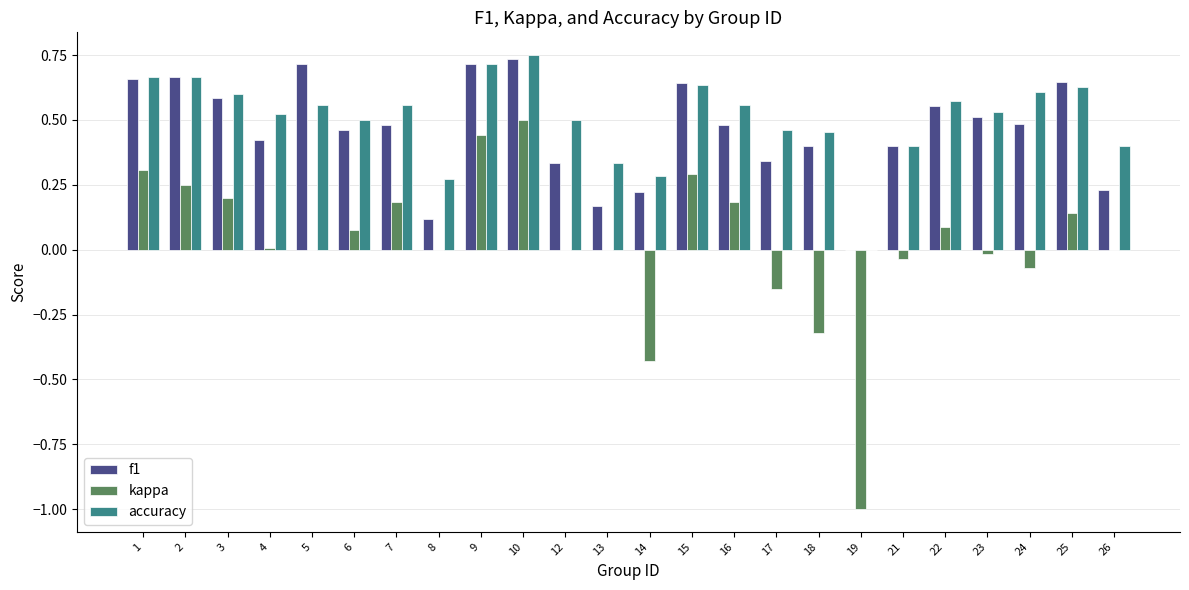

What is the total value across all series at 25?

1.4